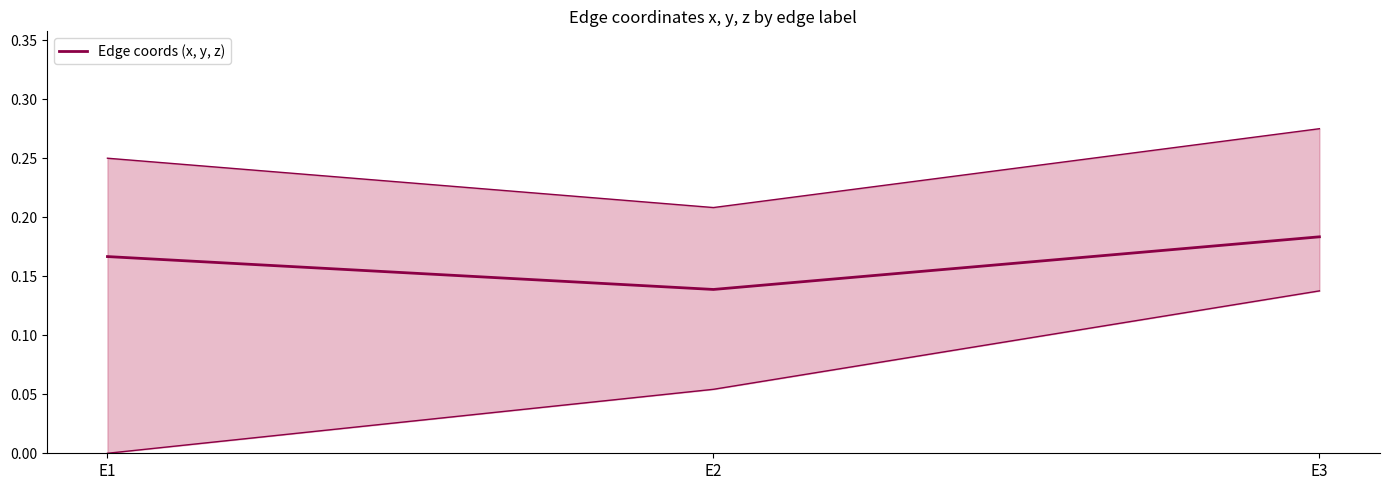

List the labels in order of value, largest first.

E3, E1, E2